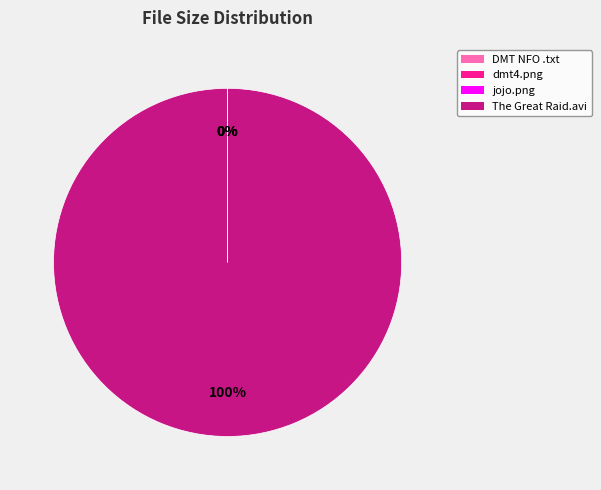

To the nearest percent, what is the difference between the largest and smallest slice percentages?

100%